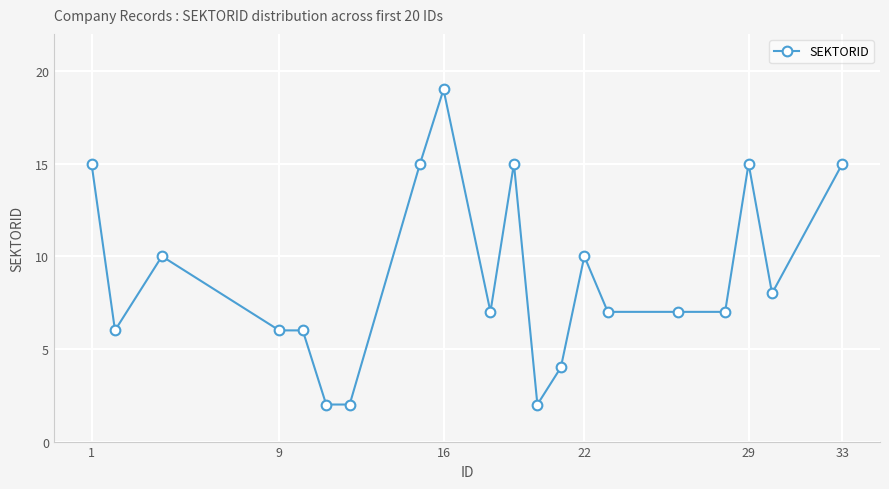

True or false: the data has more than 1 interior local peaks.

True